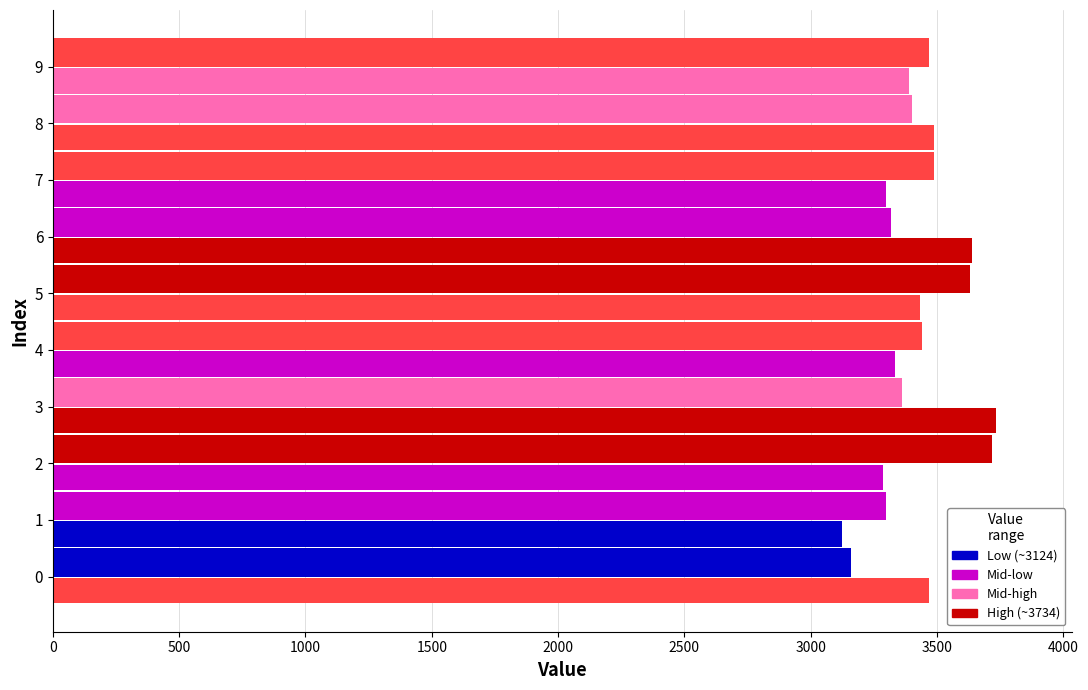

Count the number of categories in the chart.

10